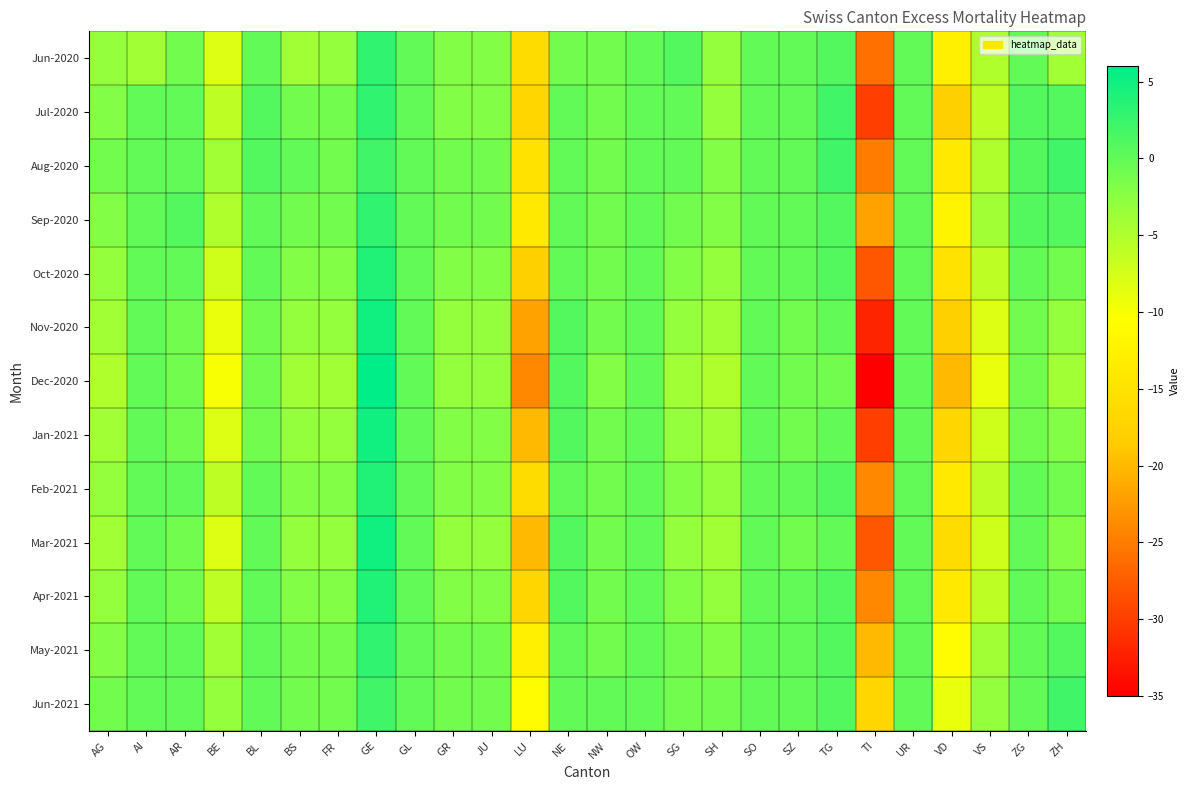

Rank the series at FR from lowest to highest value.

Dec-2020, Jun-2020, Nov-2020, Jan-2021, Mar-2021, Oct-2020, Feb-2021, Apr-2021, Jul-2020, Aug-2020, Sep-2020, May-2021, Jun-2021